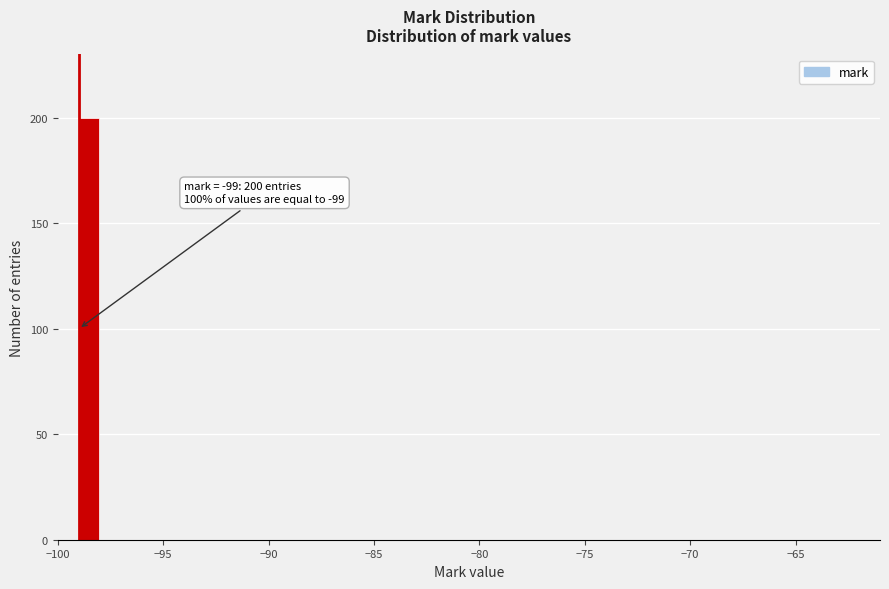

Around what value on the x-axis is the tallest bar? Give the approximate position of its centre, as read against the axis.

-98.5